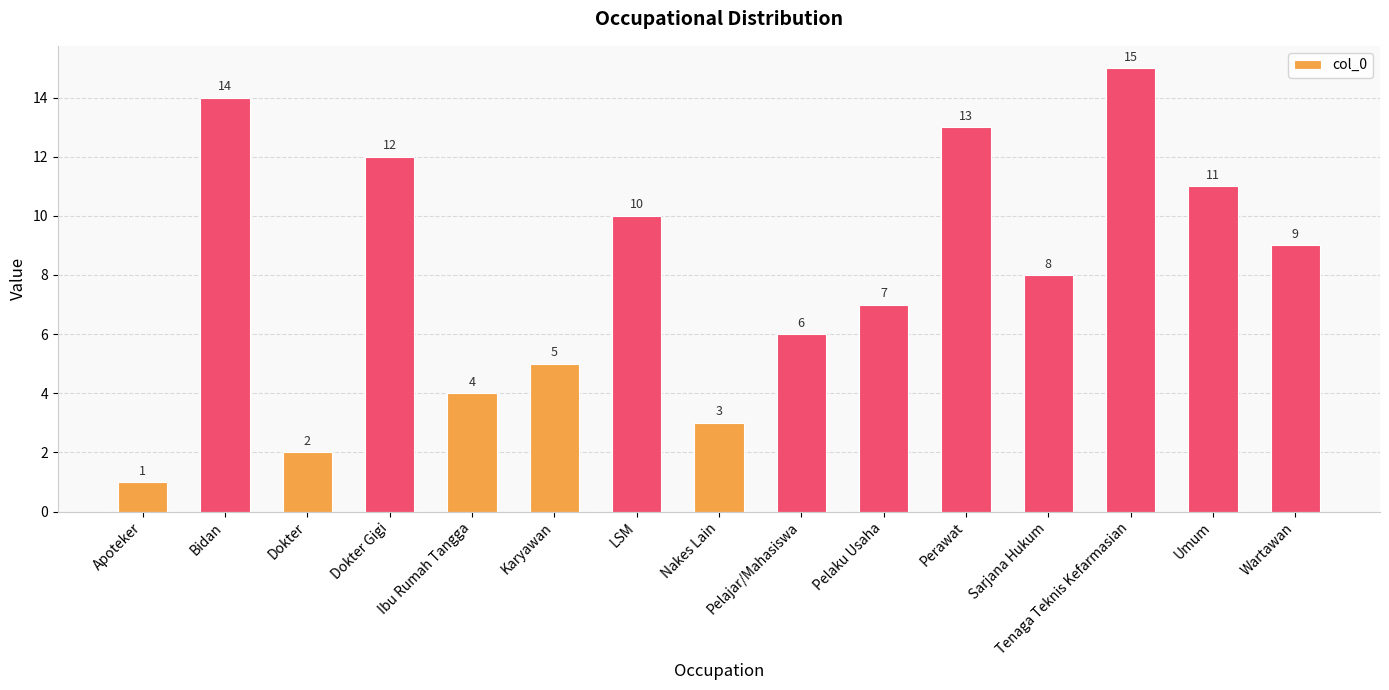

What is the change in value from Ibu Rumah Tangga to Umum?

+7